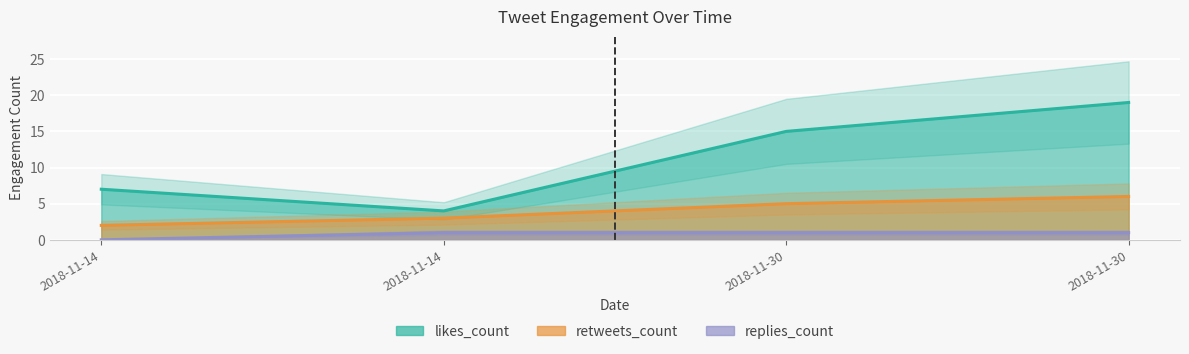

True or false: replies_count and likes_count intersect in this chart.

False